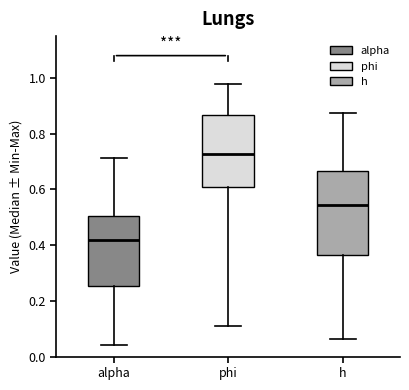

Reading left to right, read every box against the y-axis: the position of its median line, the range the box covers, and the ends of its whiskers. The values are not printed on the chart, so give them approximately, as read against the axis.

alpha: median 0.42, box 0.26 to 0.50, whiskers 0.04 to 0.72
phi: median 0.72, box 0.62 to 0.86, whiskers 0.12 to 0.98
h: median 0.54, box 0.36 to 0.66, whiskers 0.06 to 0.88